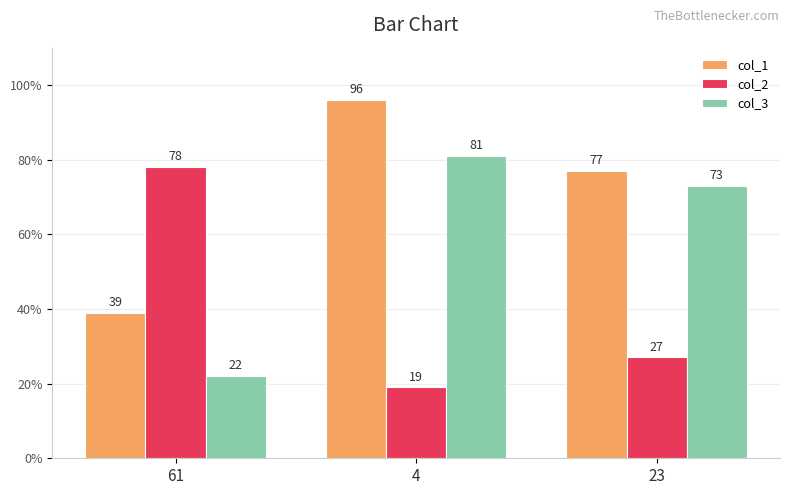

Rank the series at 4 from lowest to highest value.

col_2, col_3, col_1